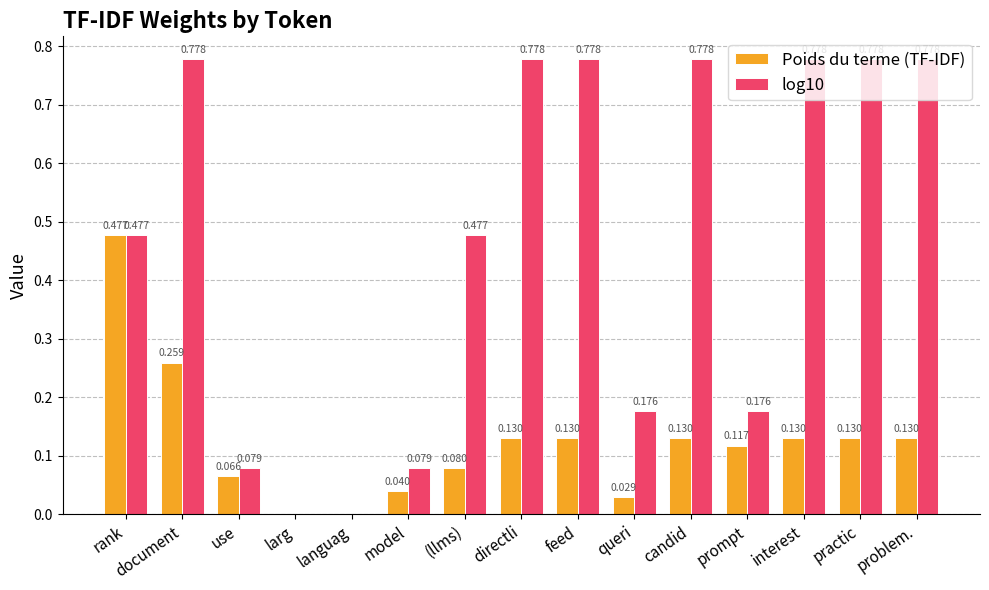

At which category is the sum across all series the highest?

document